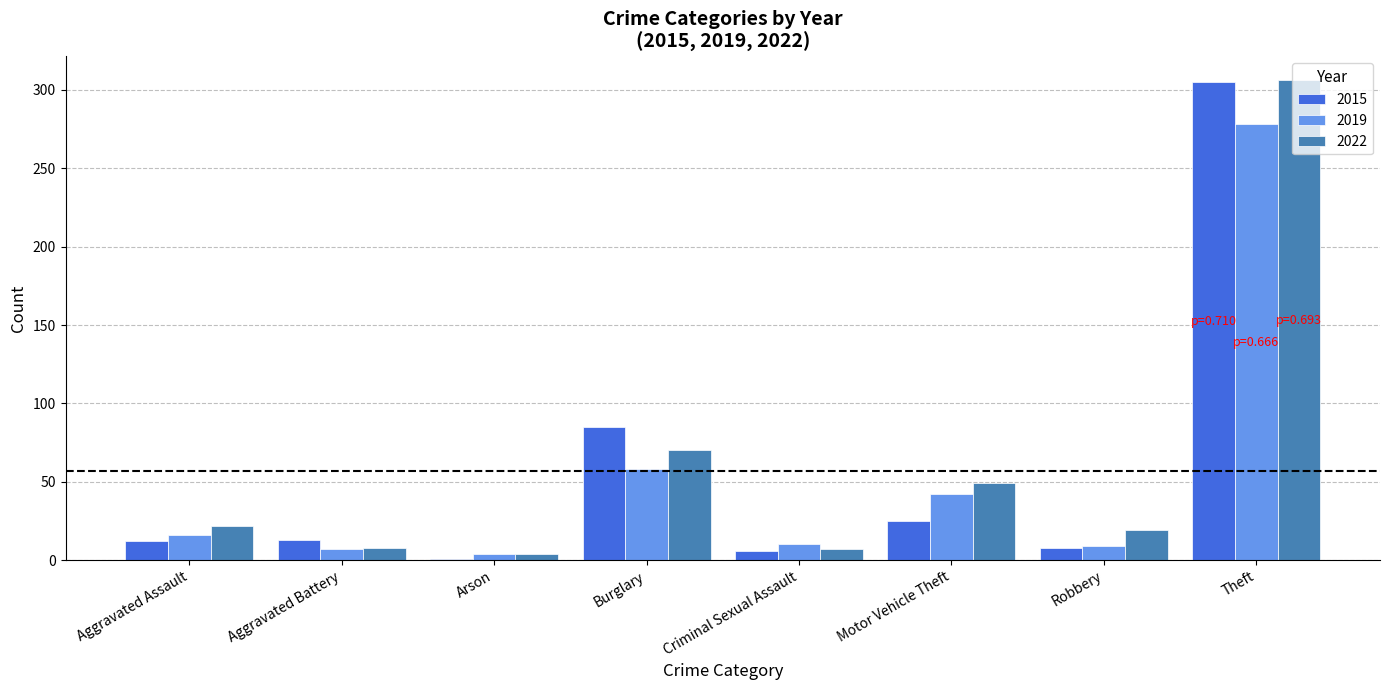

The 2022 series shows 18 at Burglary. True or false?

False